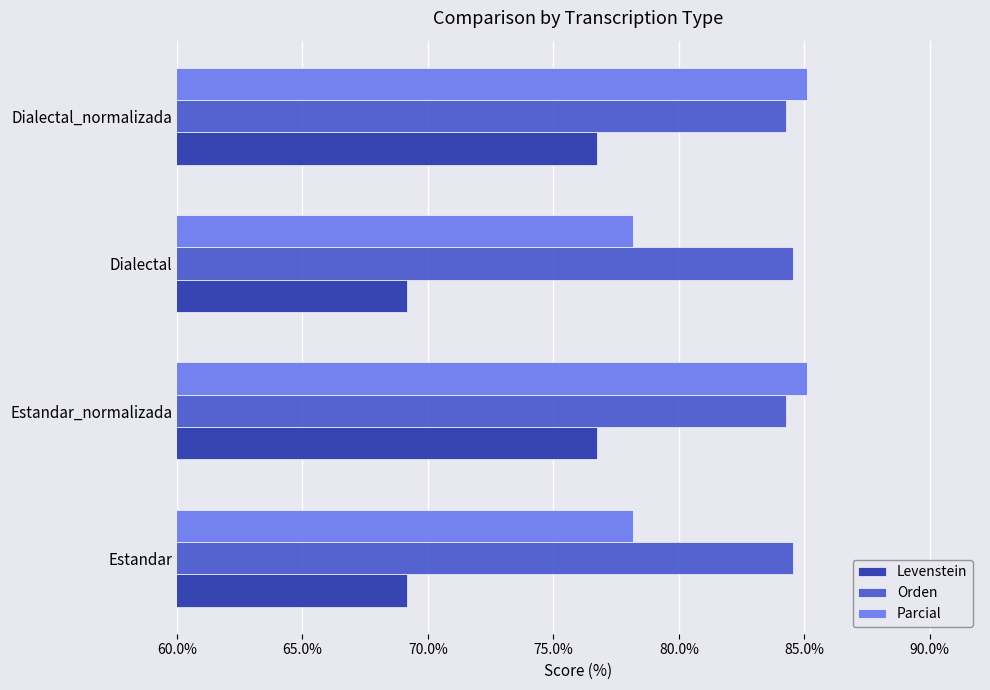

Read the Levenstein value at Estandar_normalizada.

76.7